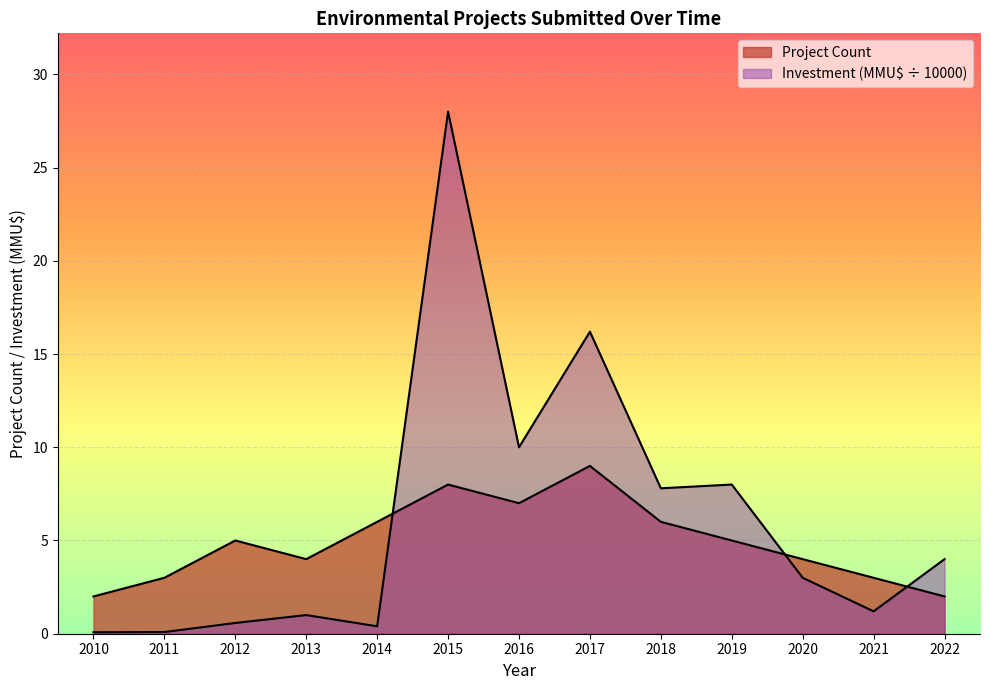

Count the number of data series in this chart.

2